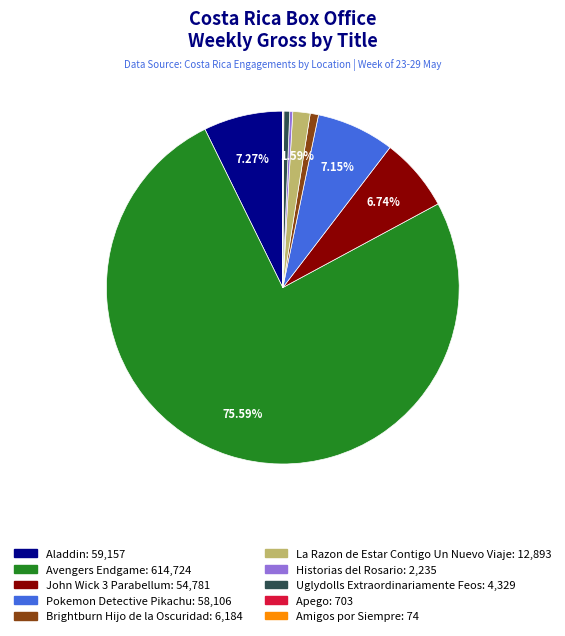

Is there a majority slice in this chart?

Yes